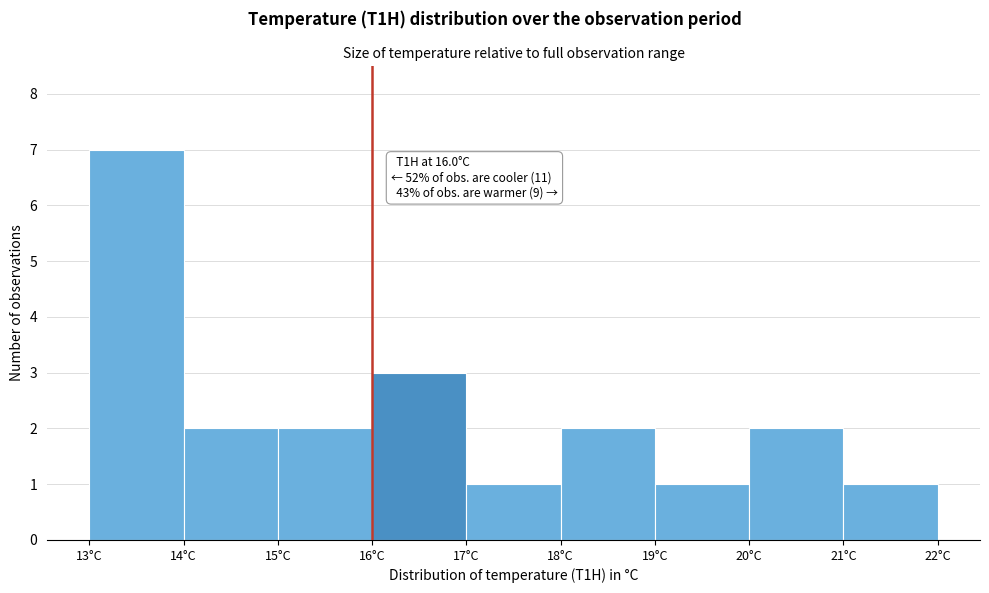

Which range on the x-axis has the tallest bar?

13 to 14